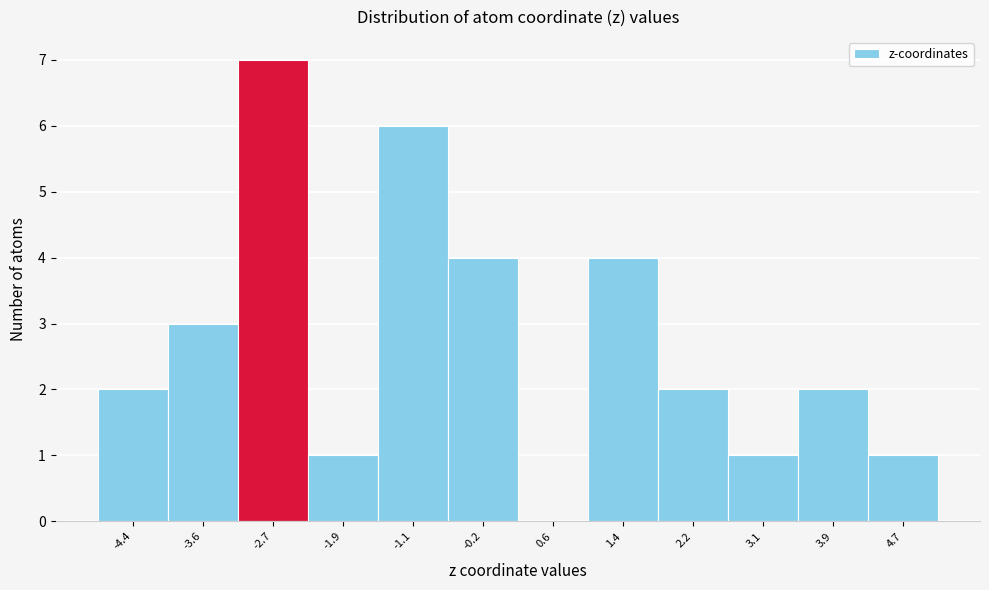

Reading right to left, list all the values displayed in this chart.

4.7=1	3.9=2	3.1=1	2.2=2	1.4=4	0.6=0	-0.2=4	-1.1=6	-1.9=1	-2.7=7	-3.6=3	-4.4=2